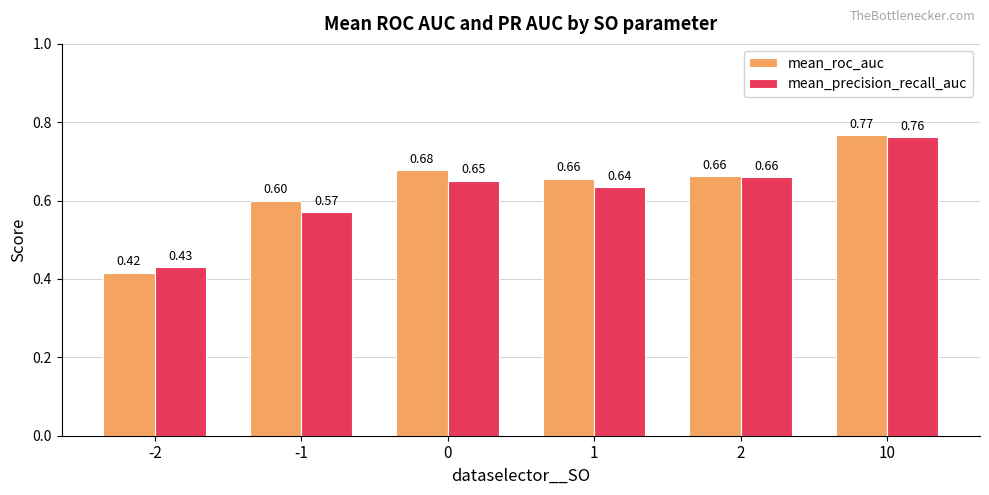

What is the sum of all mean_roc_auc values?

3.8